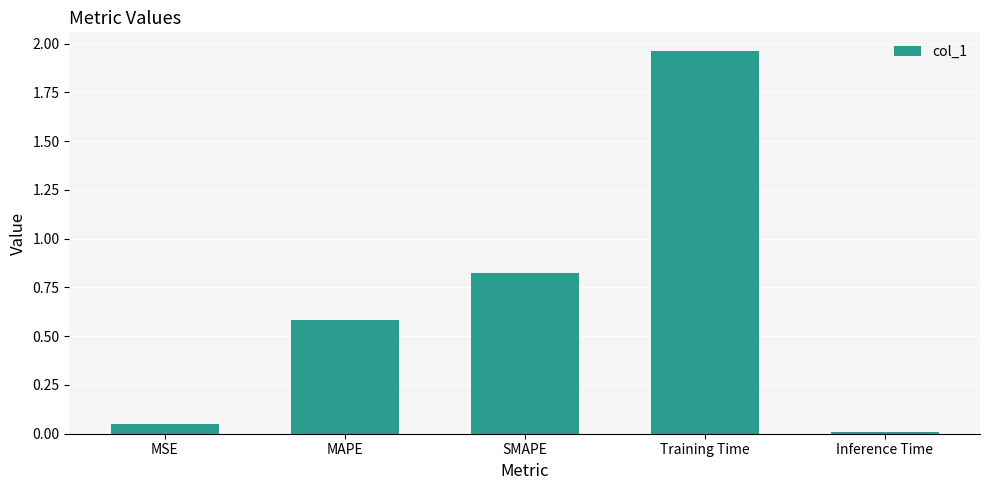

Which has a higher value, Training Time or MAPE?

Training Time